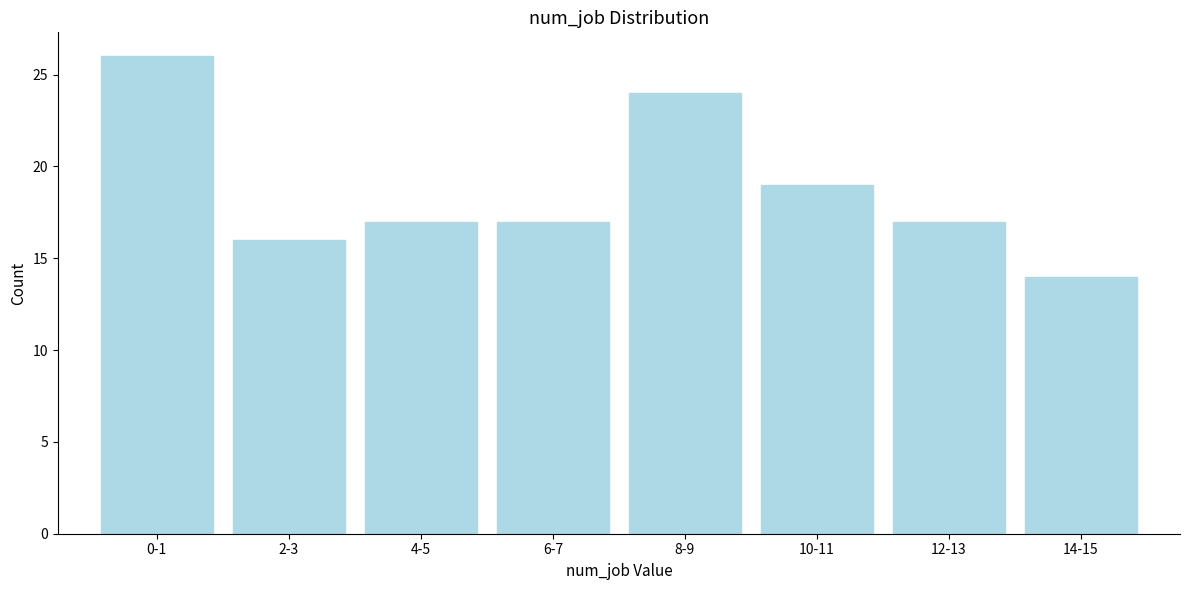

Reading left to right, list all the values displayed in this chart.

0-1=26	2-3=16	4-5=17	6-7=17	8-9=24	10-11=19	12-13=17	14-15=14